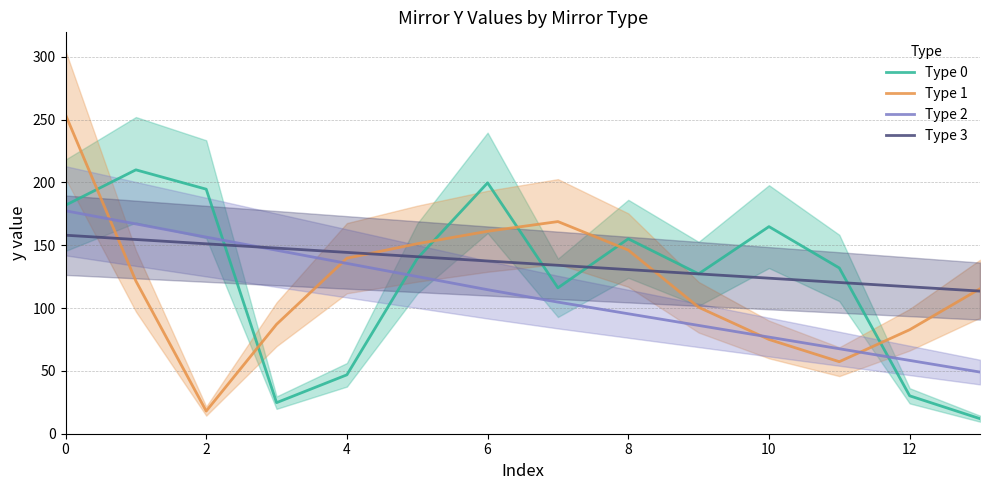

Does the chart have visible grid lines?

Yes